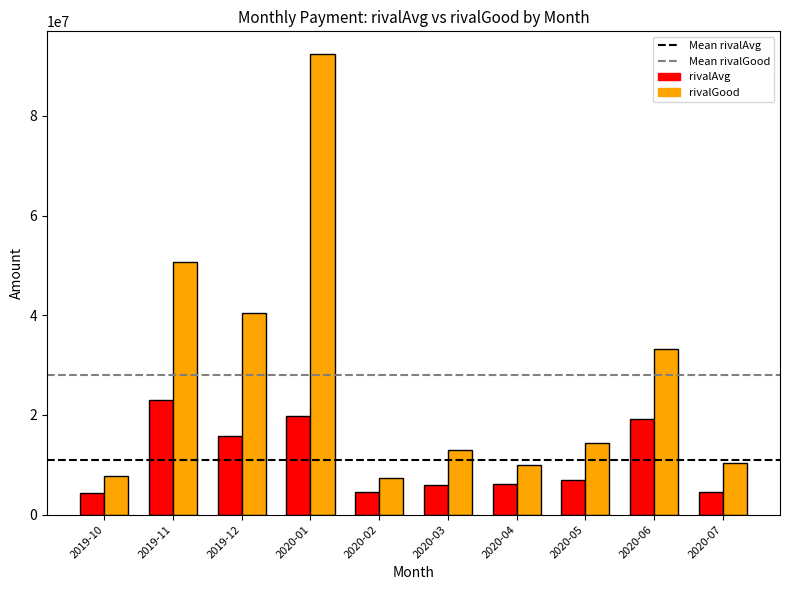

What is the smallest value displayed?

4331210.8